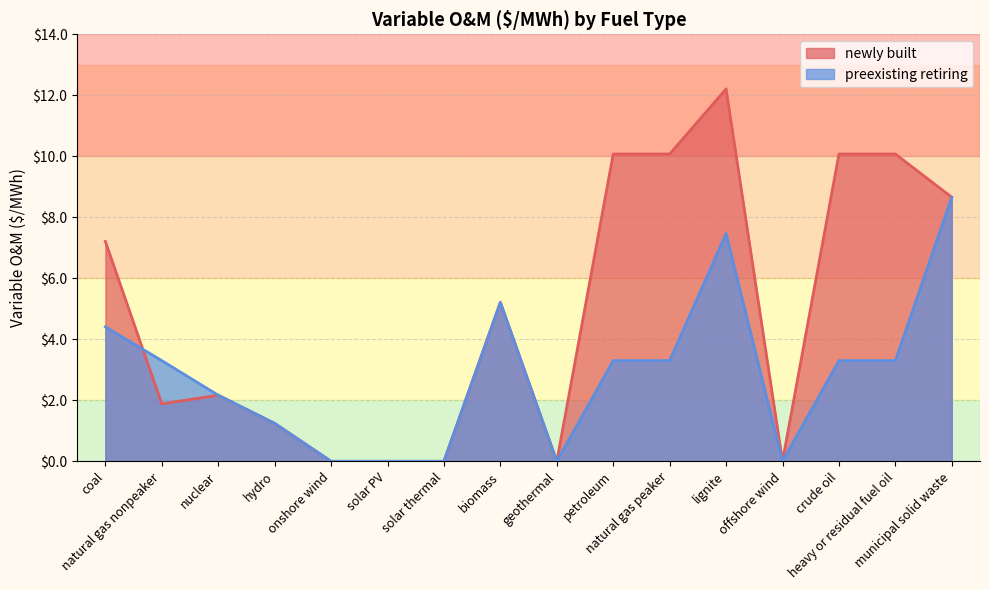

True or false: newly built has more than 2 interior local peaks.

True